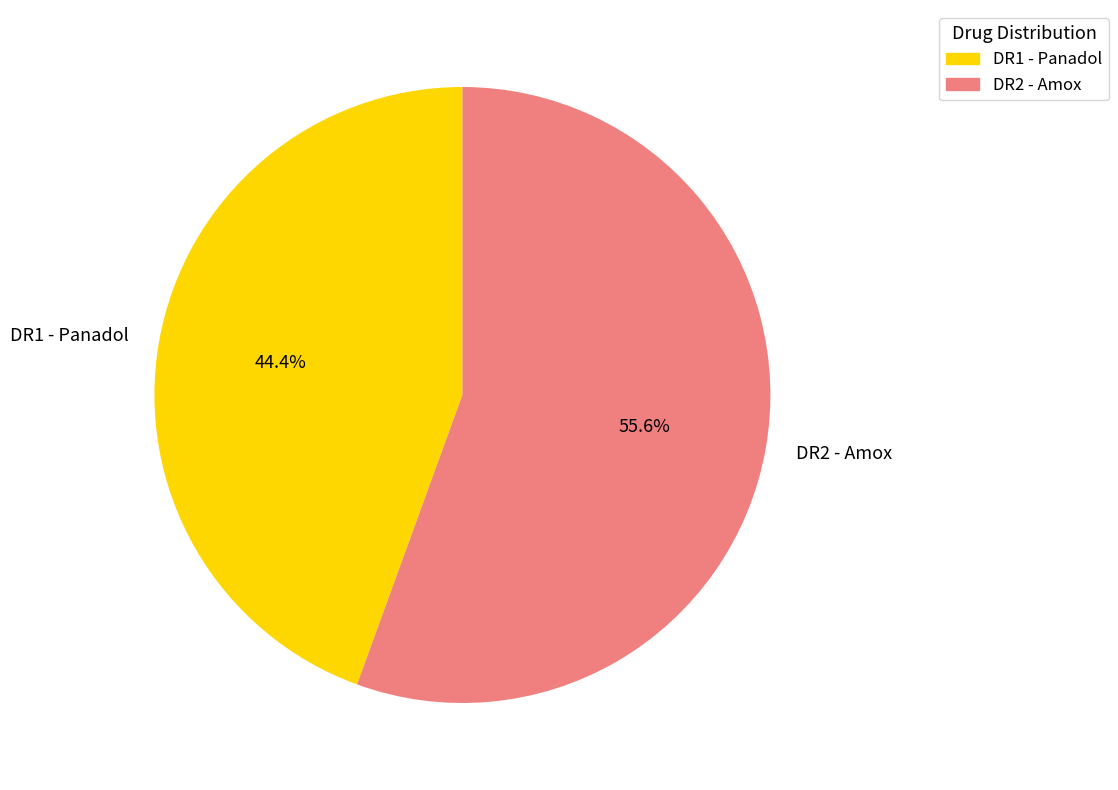

What is the ratio of the value at DR1 - Panadol to the value at DR2 - Amox?

0.8